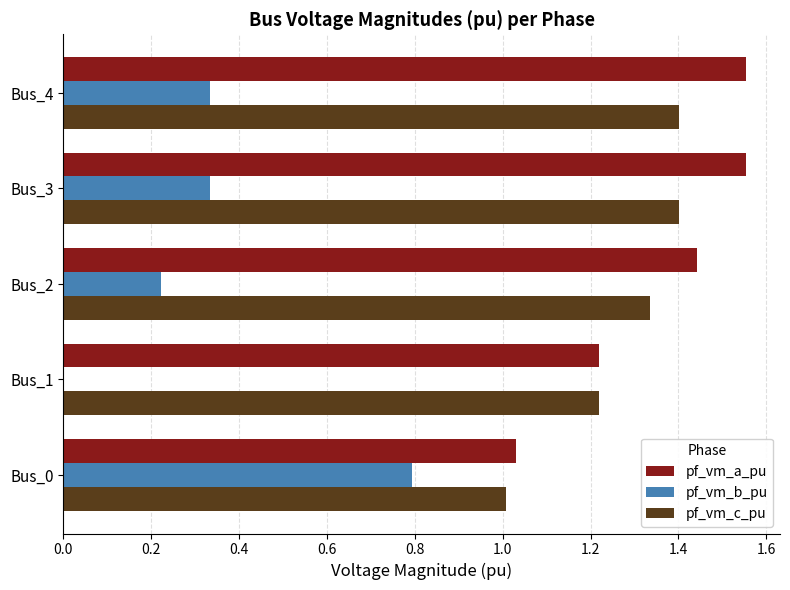

What are all the series names shown in the legend?

pf_vm_a_pu, pf_vm_b_pu, pf_vm_c_pu